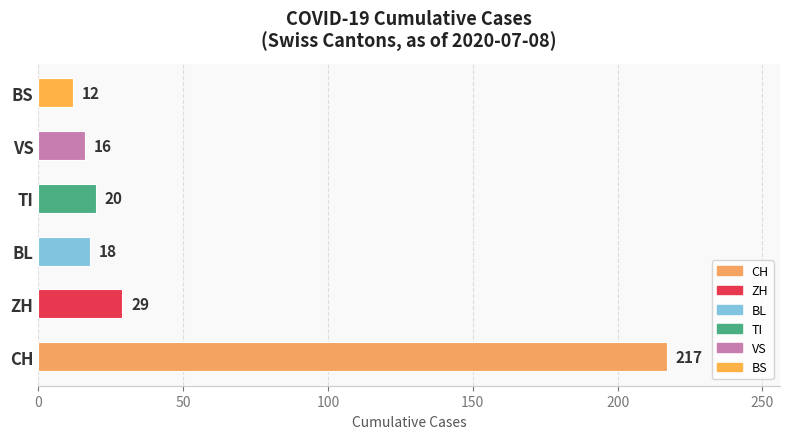

What is the change in value from BL to BS?

-6